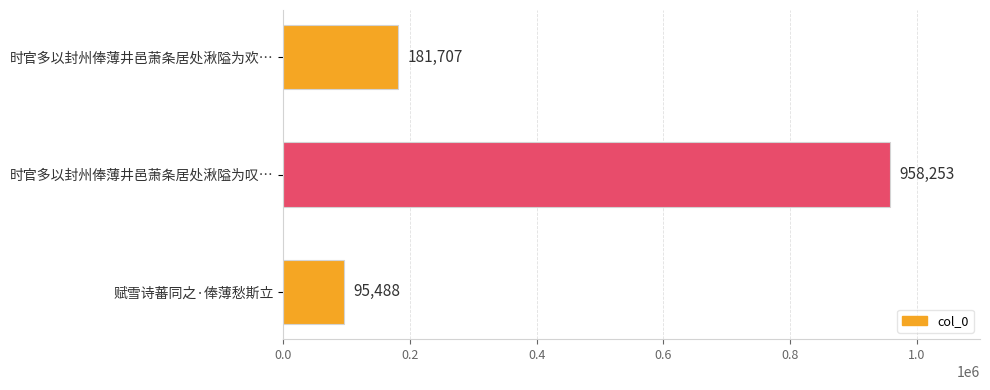

At which category does the chart reach its minimum across all series?

赋雪诗蕃同之·俸薄愁斯立